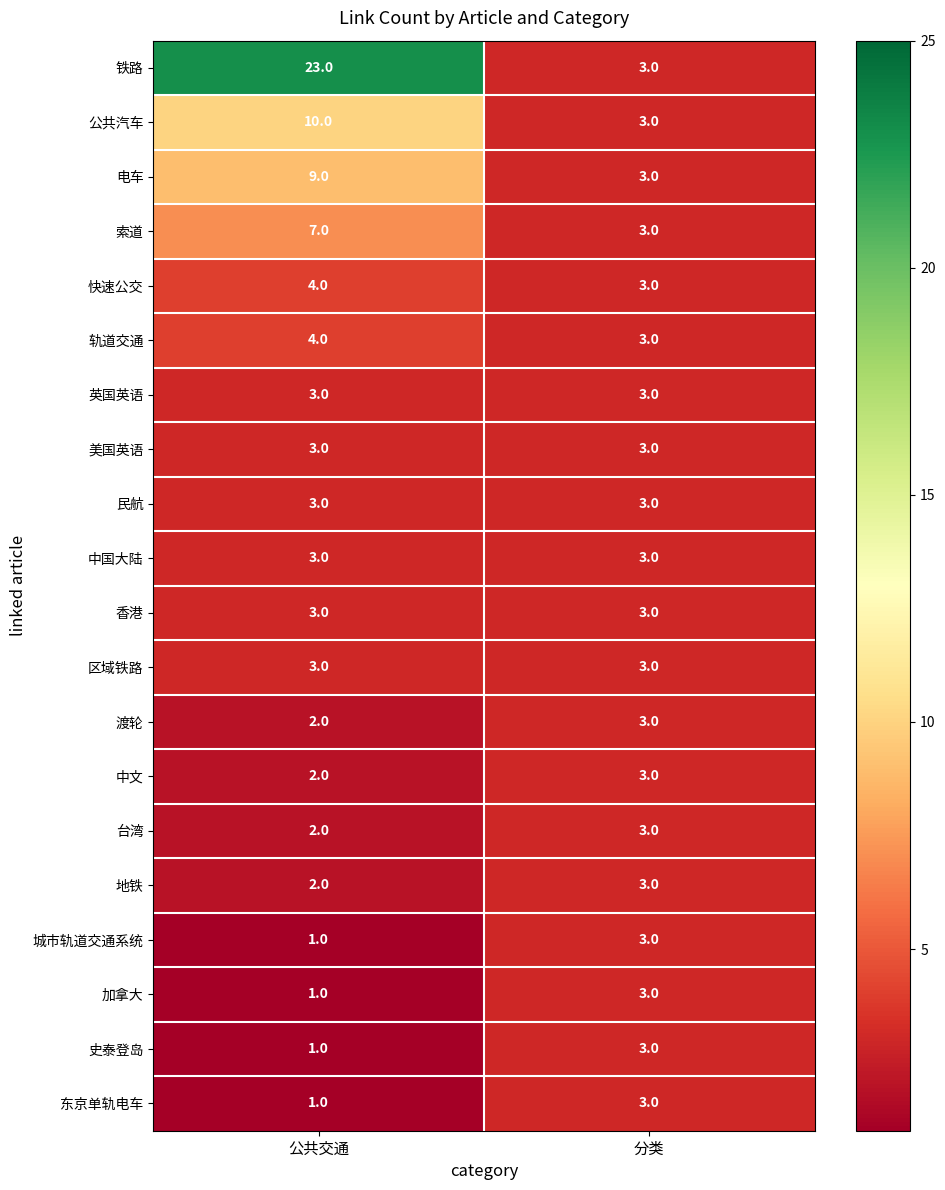

What is the highest value of the 快速公交 series?

4